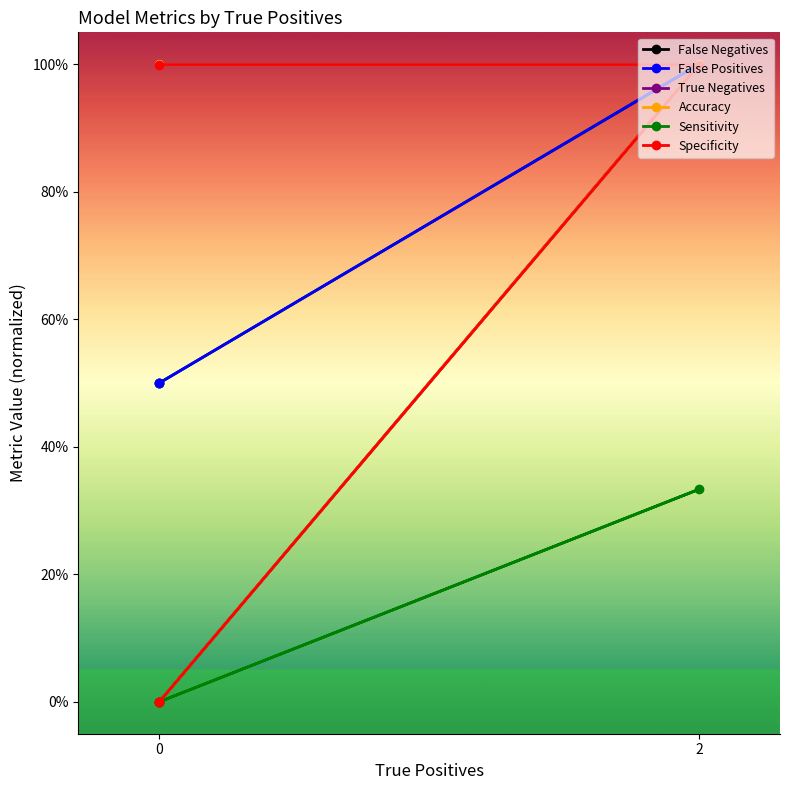

What is the difference between the maximum and minimum values in the False Positives series?

0.5